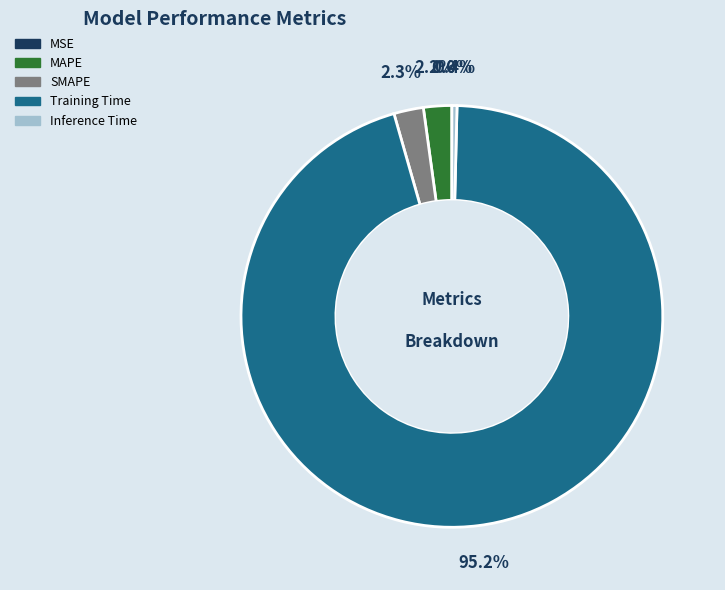

What is the largest slice in the pie chart?

Training Time